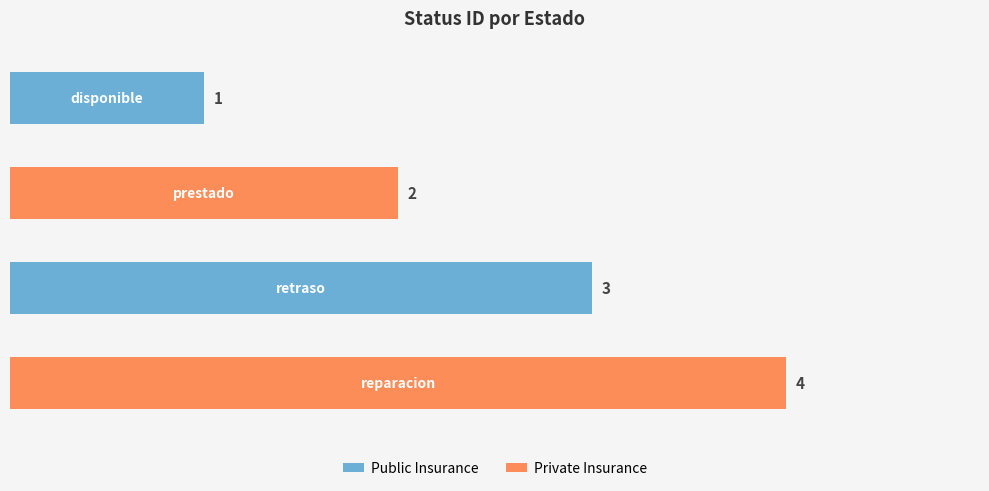

What is the difference between the maximum and minimum values?

3